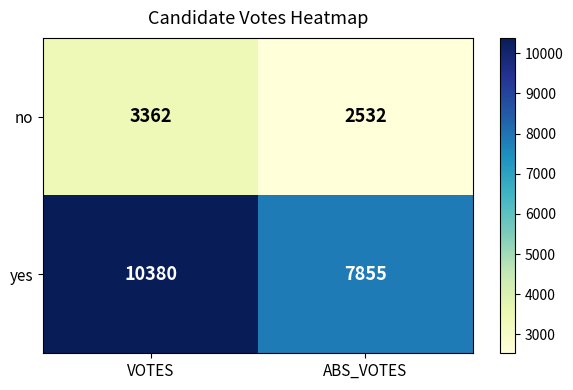

Count the number of categories in the chart.

2